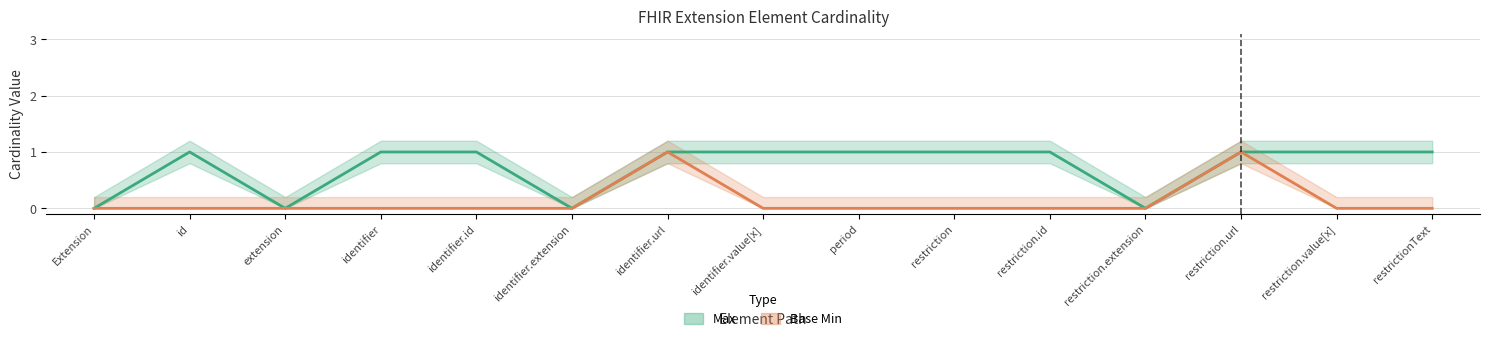

Reading right to left, extract all data points from this chart.

Max: 1	1	1	0	1	1	1	1	1	0	1	1	0	1	0
Base Min: 0	0	1	0	0	0	0	0	1	0	0	0	0	0	0